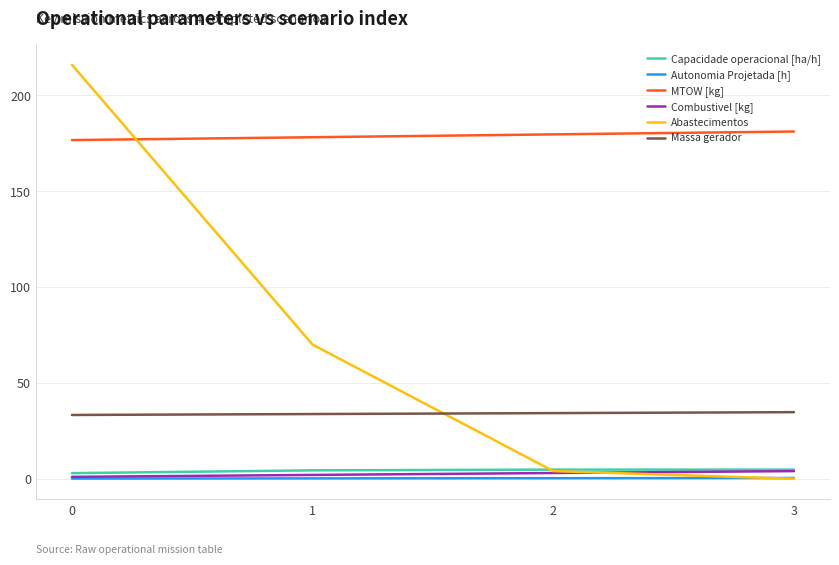

What is the sum of the MTOW [kg] values at 1 and 0?

354.9